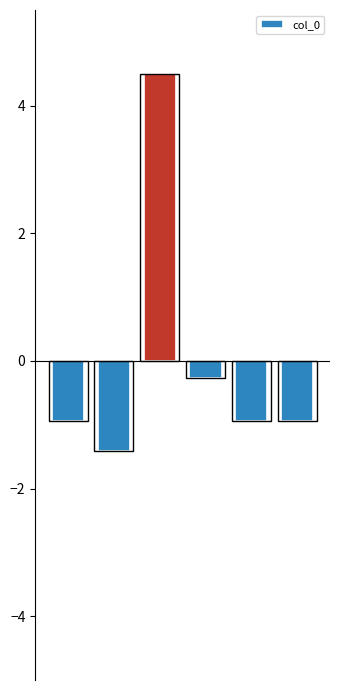

Rank the categories by value from highest to lowest.

2, 3, 0, 5, 4, 1